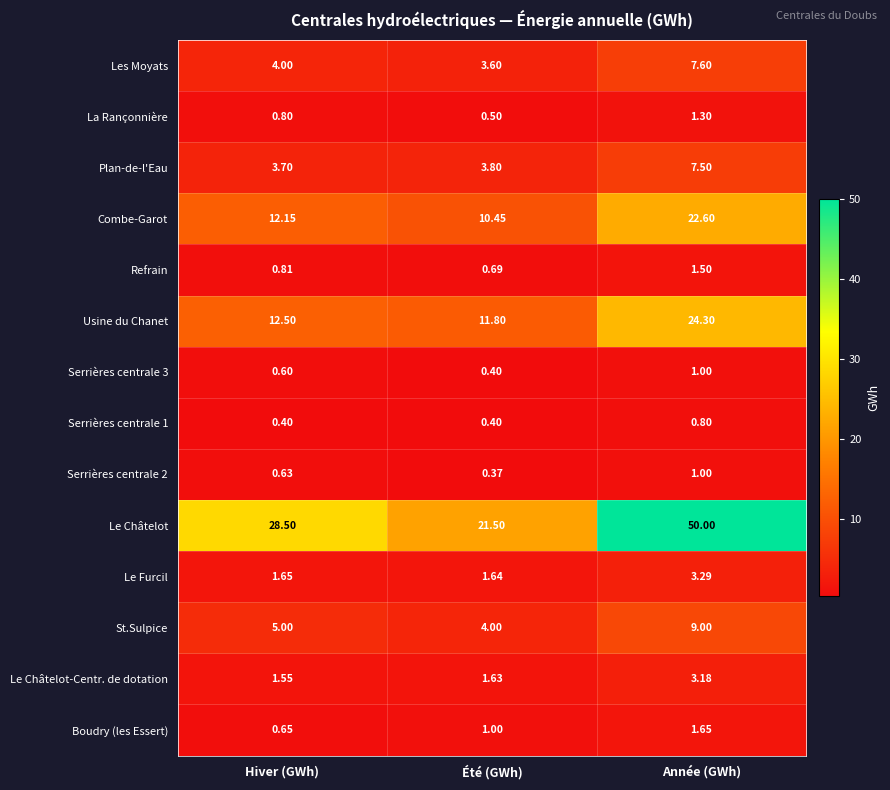

Which series has the widest spread of values?

Le Châtelot